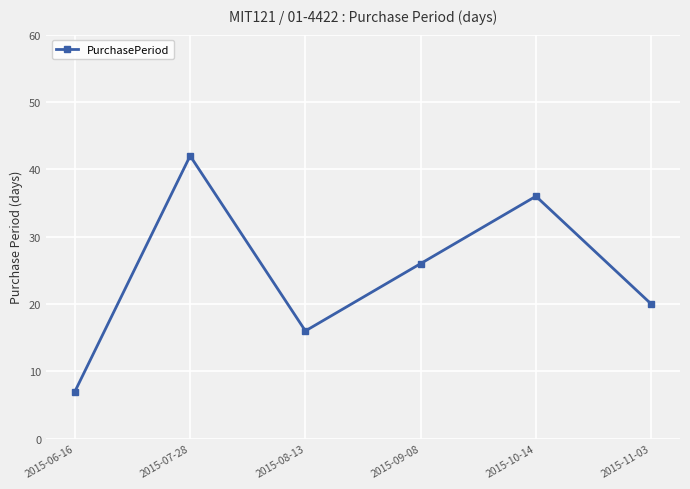

Rank the categories by value from highest to lowest.

2015-07-28, 2015-10-14, 2015-09-08, 2015-11-03, 2015-08-13, 2015-06-16